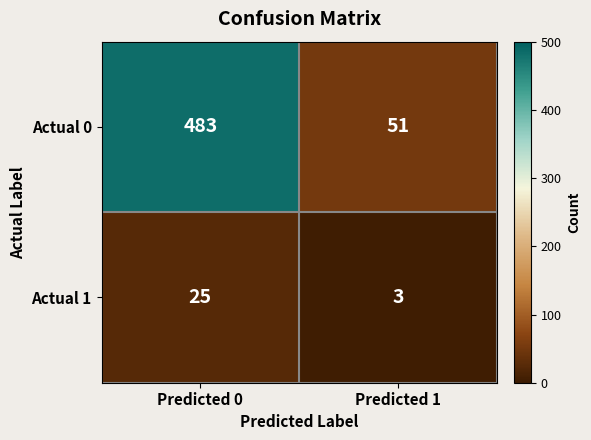

True or false: Actual 0 has a value of 51 at Predicted 1.

True